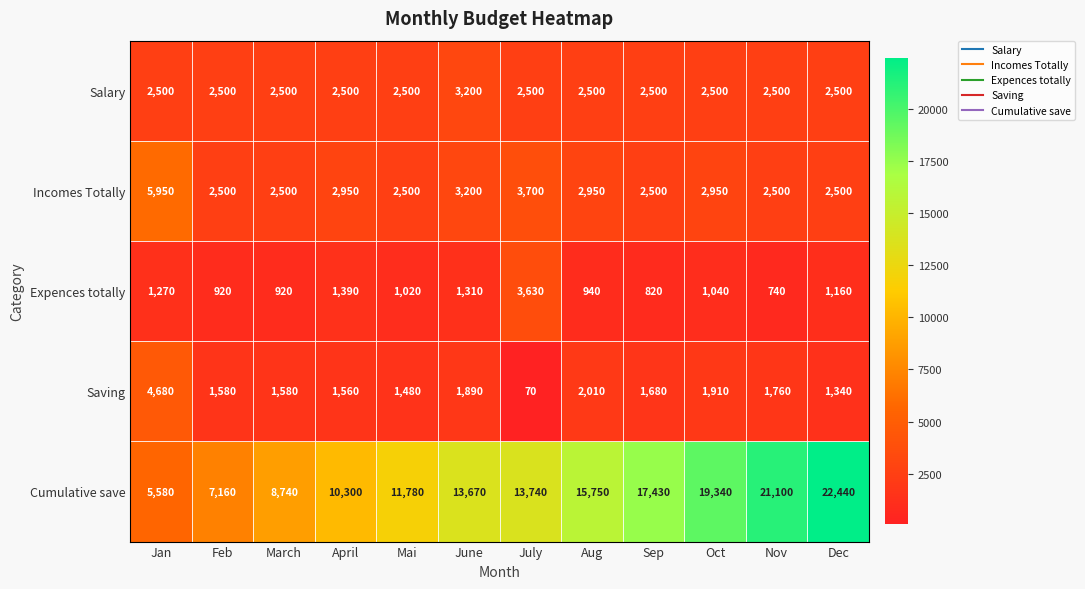

At which category does the chart reach its peak across all series?

Dec